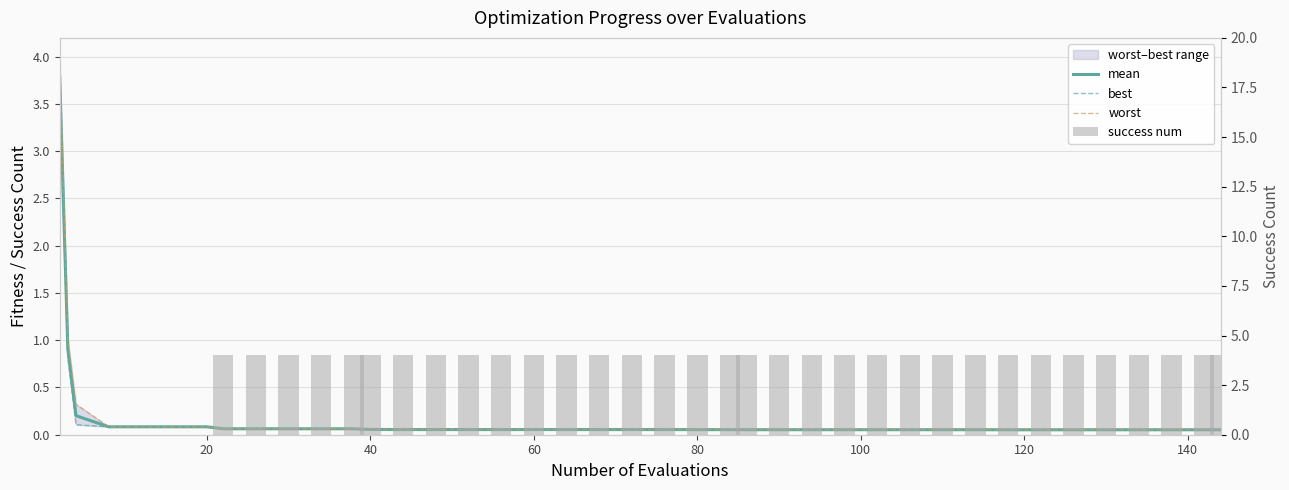

Which series has the largest range (max minus min)?

success num